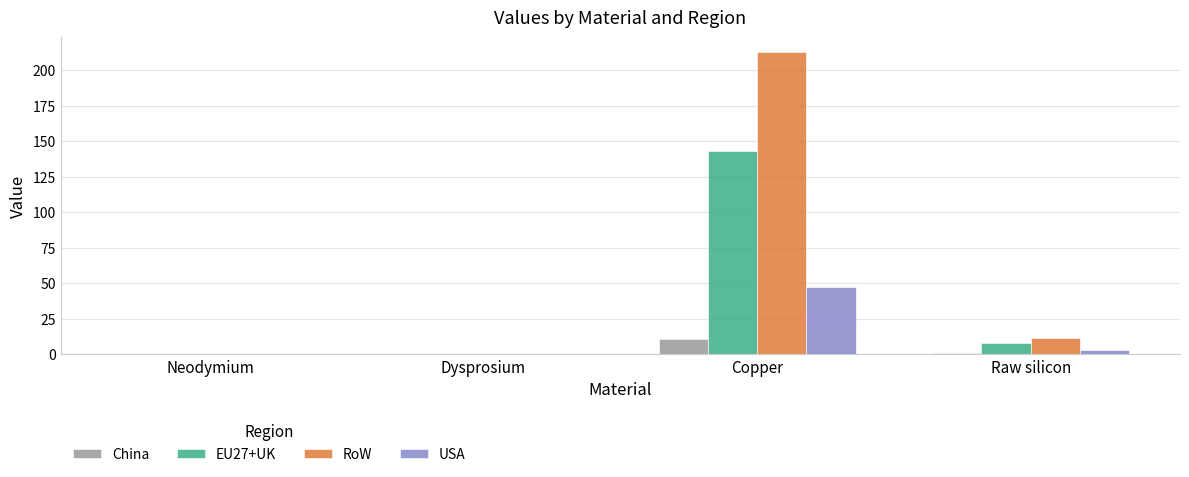

How many categories are shown in the chart?

4